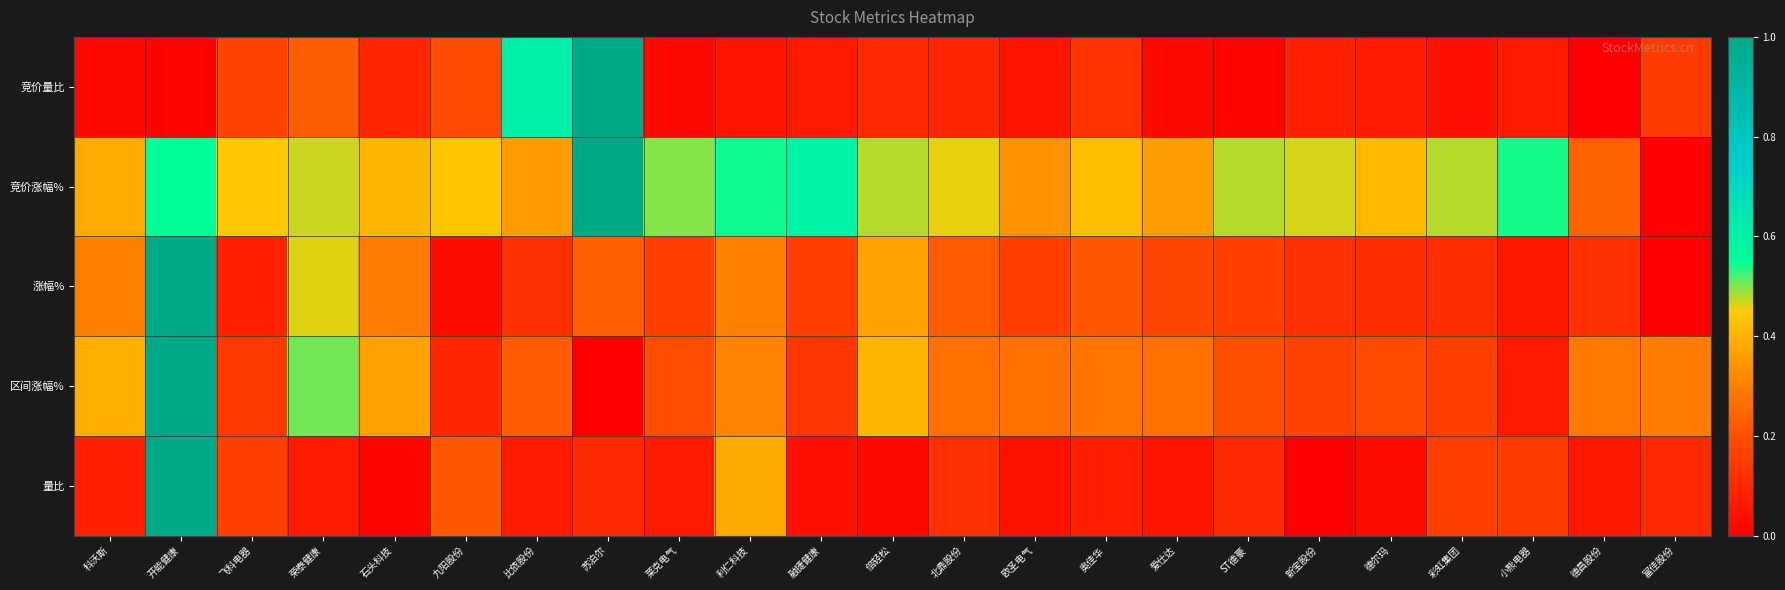

At 石头科技, list the series in order from largest to smallest.

竞价涨幅%, 区间涨幅%, 涨幅%, 竞价量比, 量比